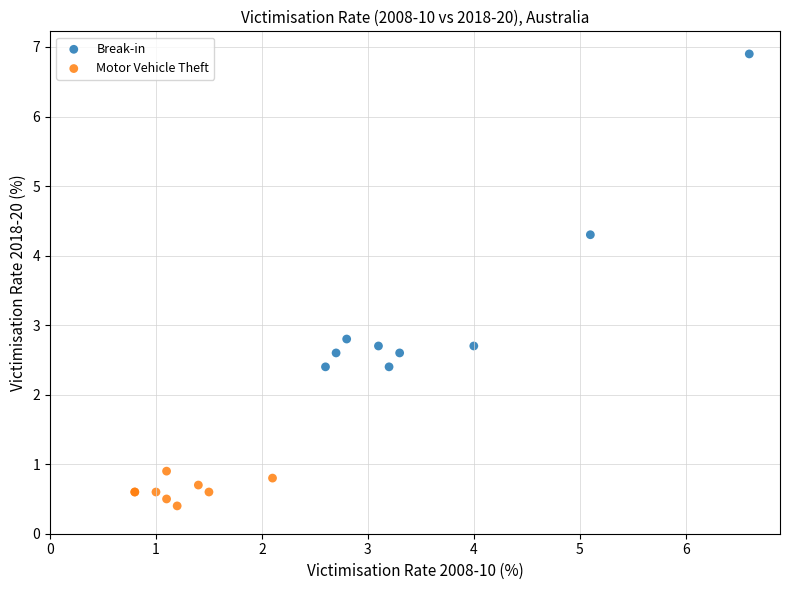

Which series contains the highest Y value?

Break-in